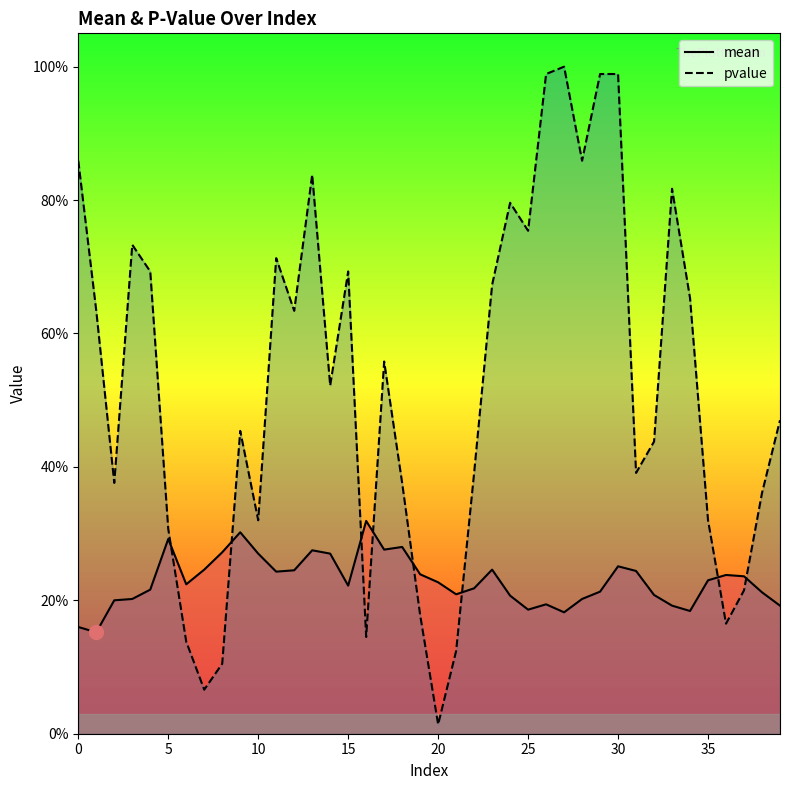

How many categories are shown in the chart?

40